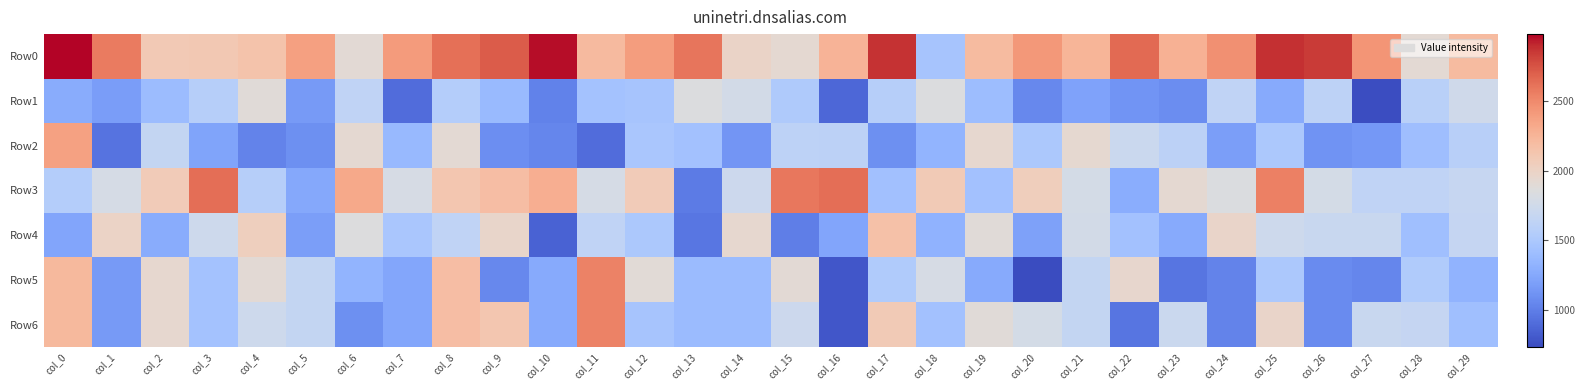

Which series has the largest total across all categories?

Row0